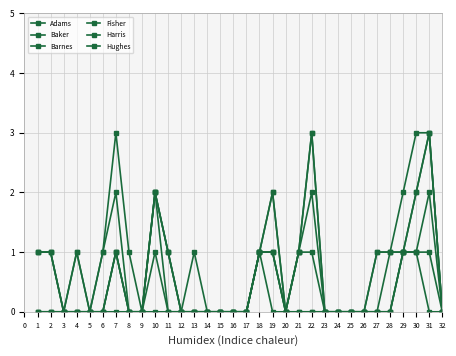

At which category does Fisher reach its first local valley?

20